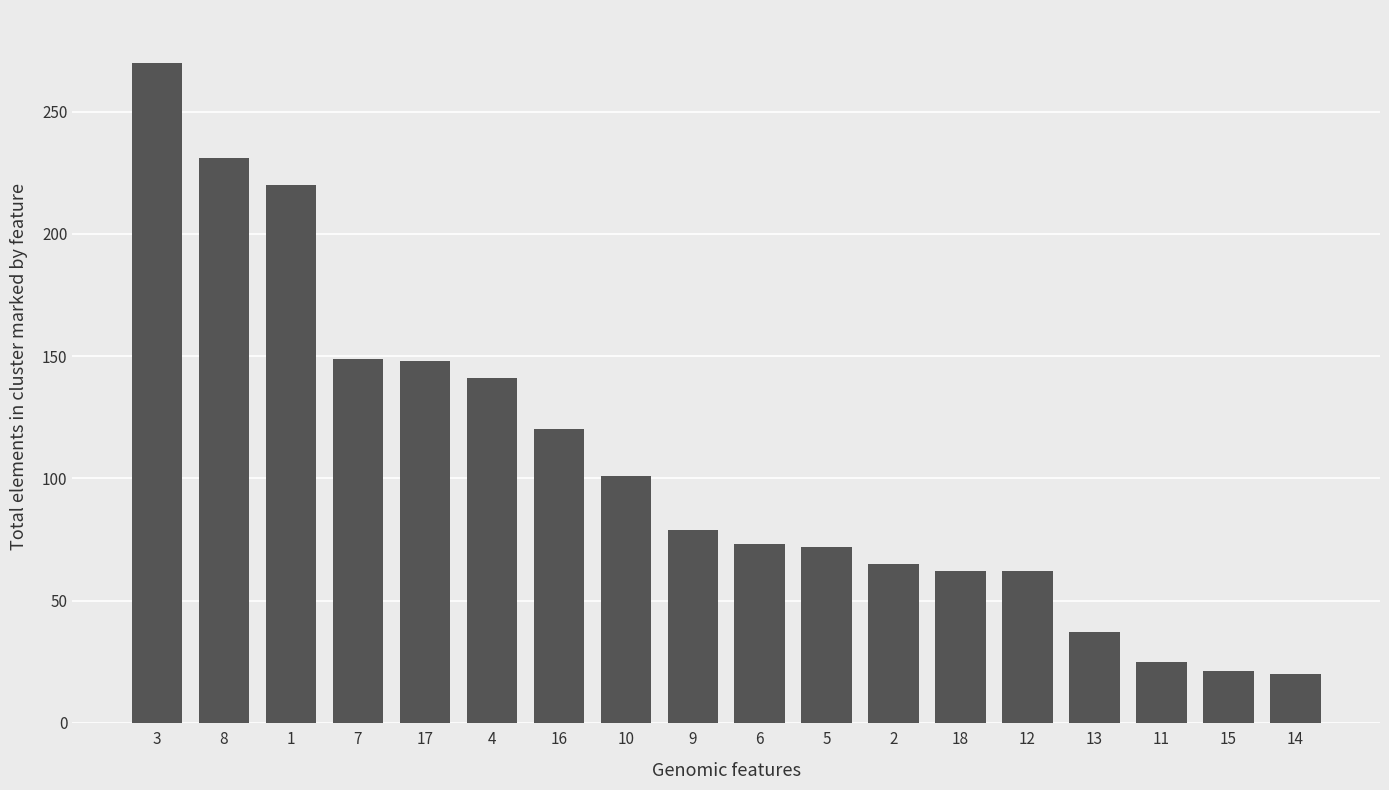

What is the maximum value shown in the chart?

270